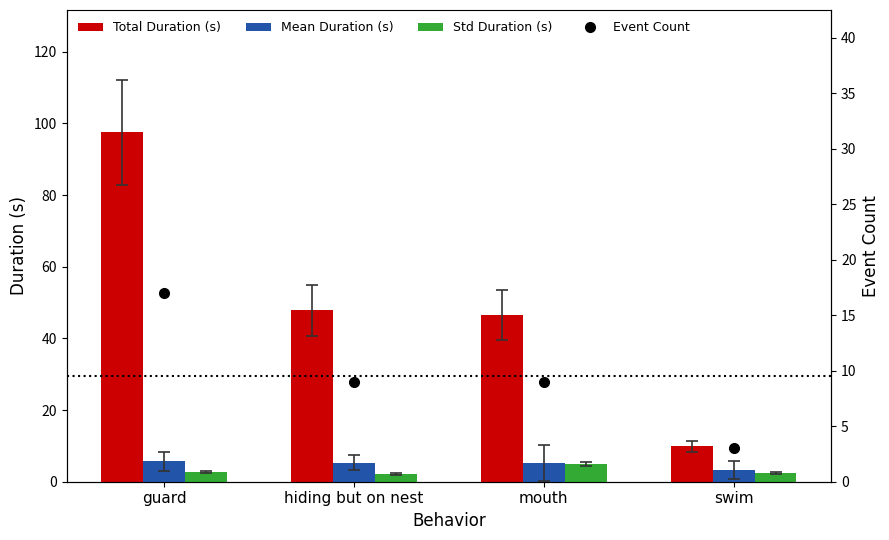

What is the average value of the Std Duration (s) series?

3.1